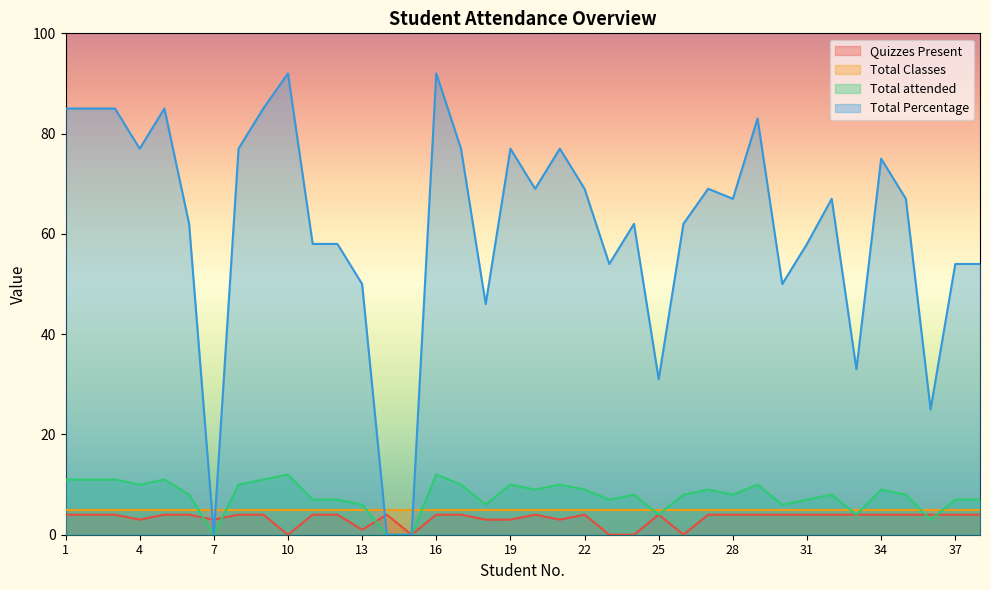

Which series has the largest total across all categories?

Total Percentage